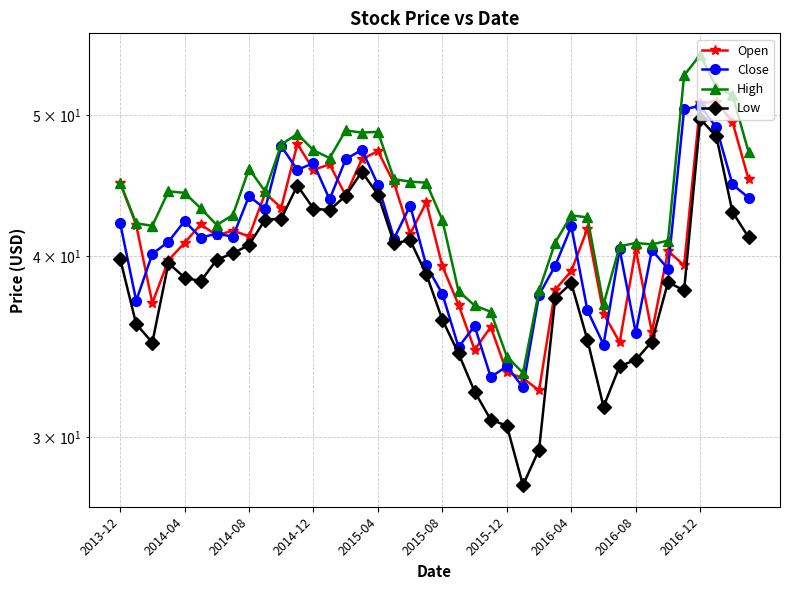

How many interior local valleys does the High series have?

8